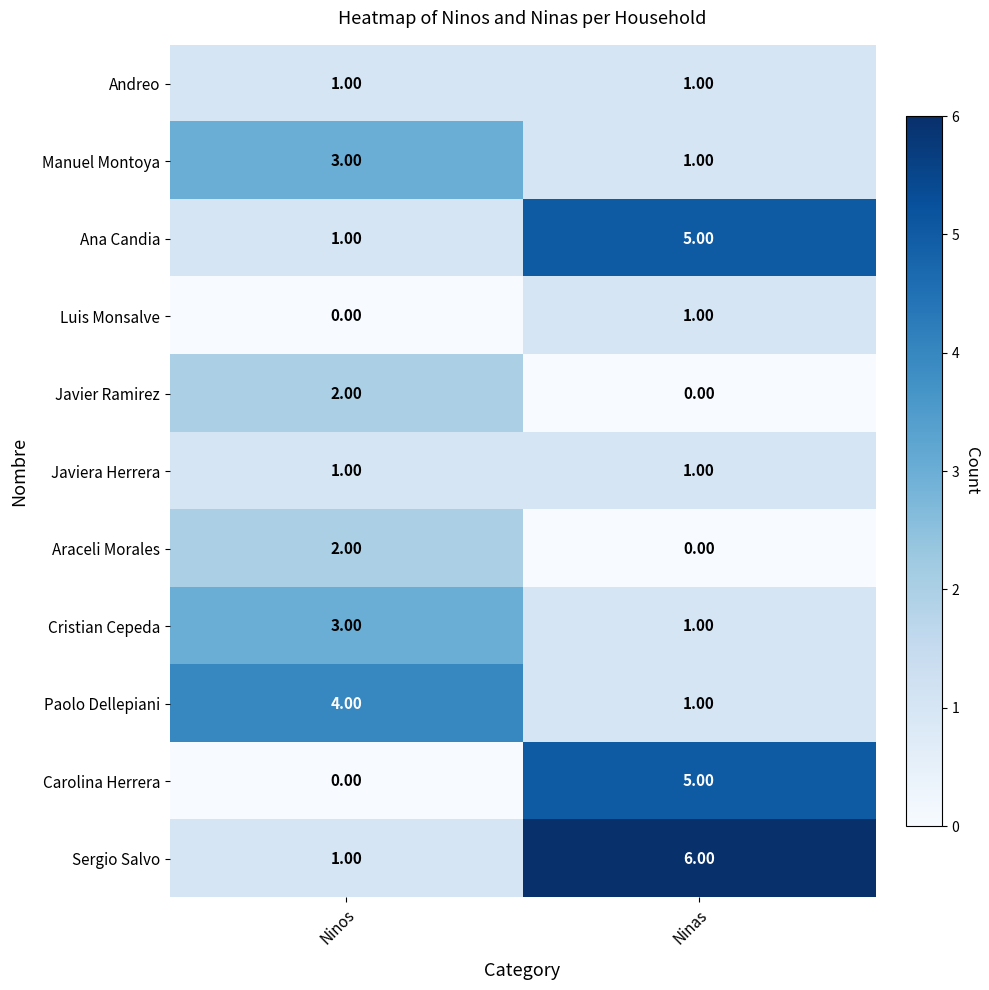

Rank the categories by Luis Monsalve value from highest to lowest.

Ninas, Ninos